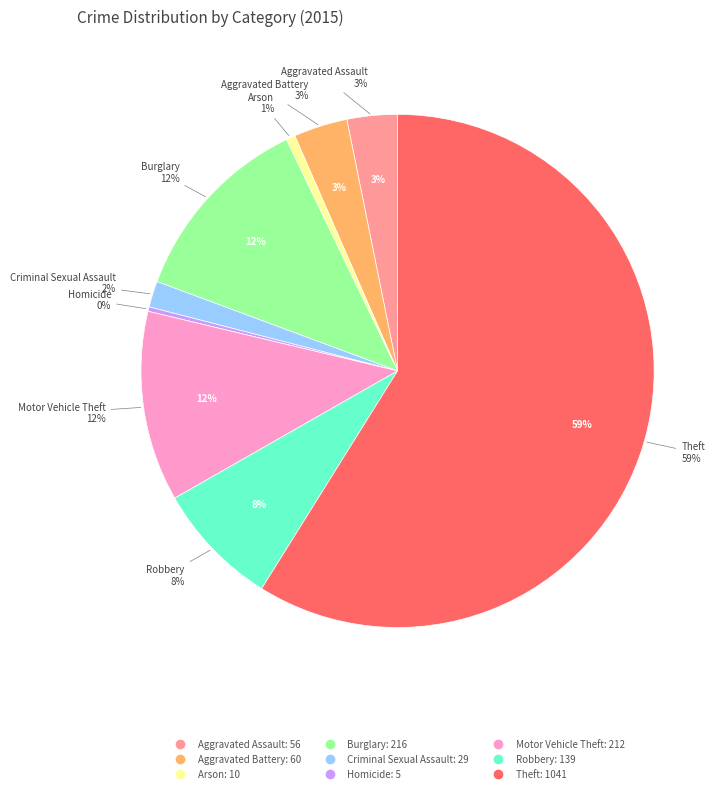

What is the smallest slice in the pie chart?

Homicide